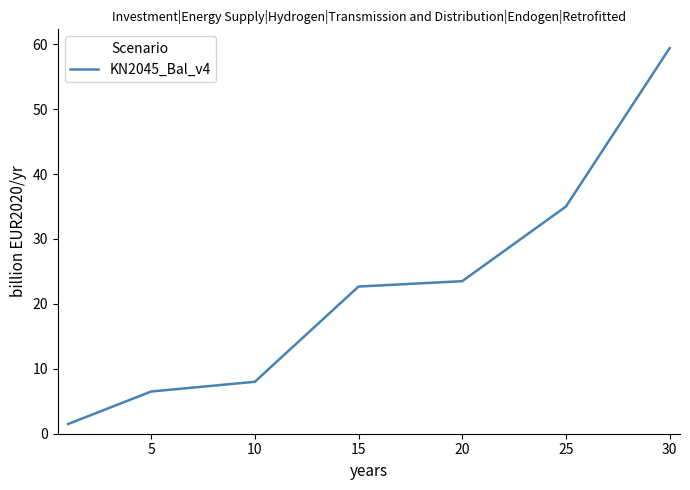

What is the average value?

22.4